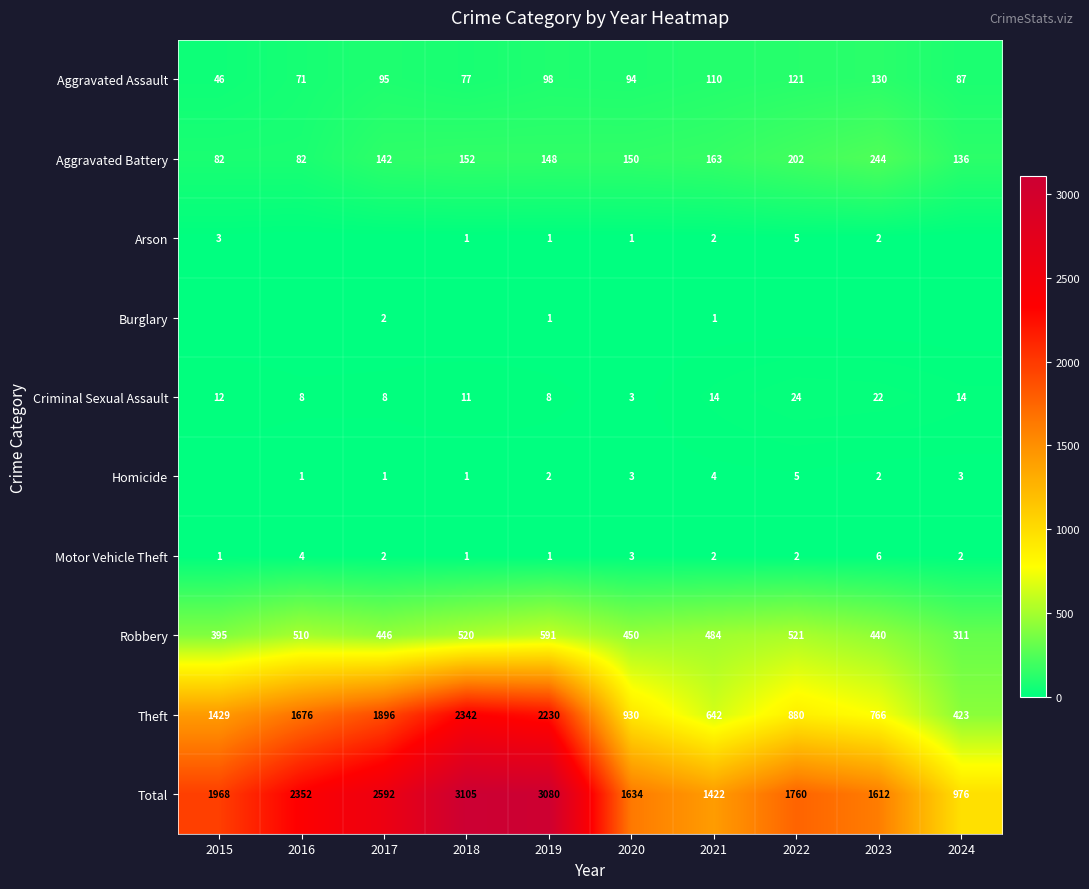

At which label does Theft reach its minimum?

2024